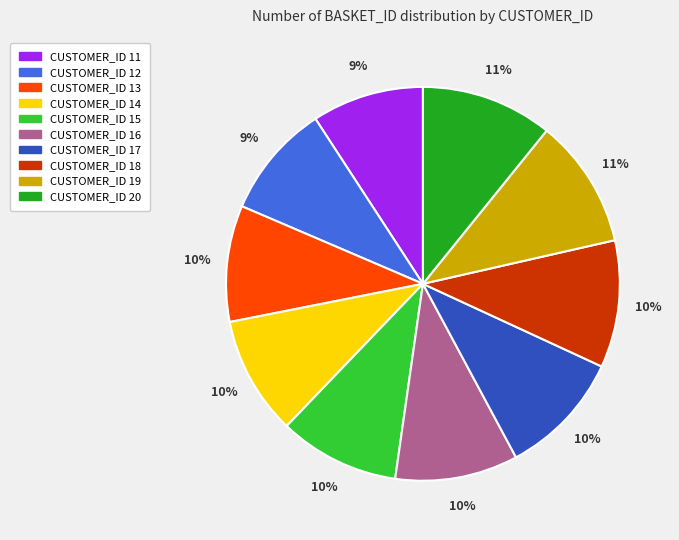

Does any single category account for the majority?

No